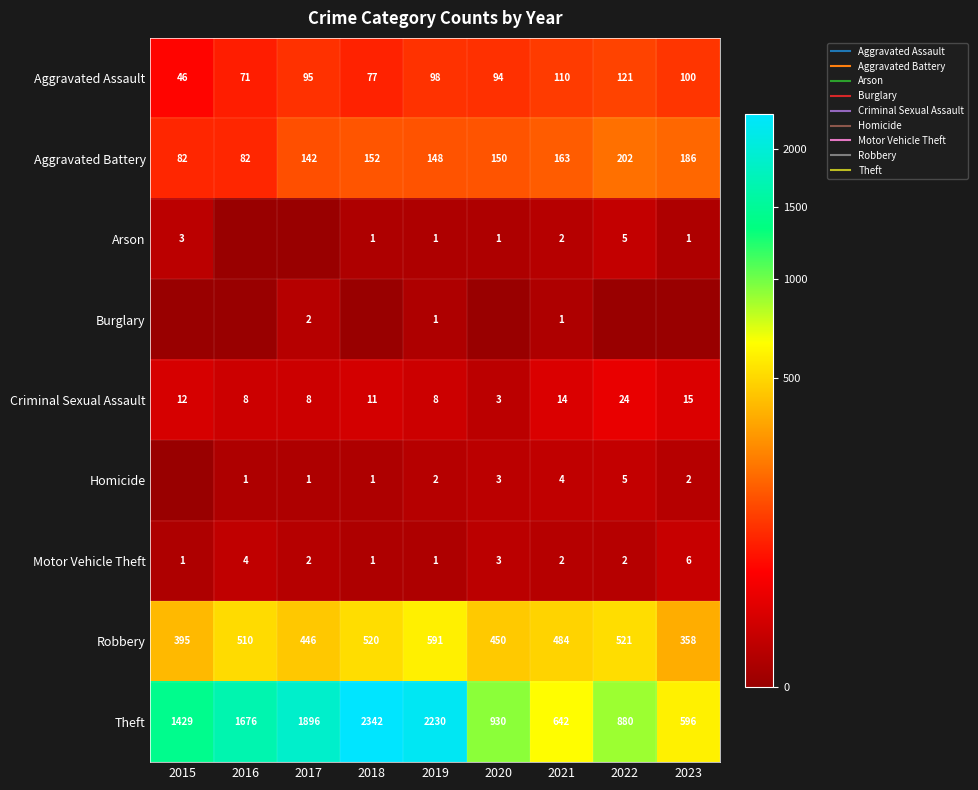

Which series has the widest spread of values?

Theft